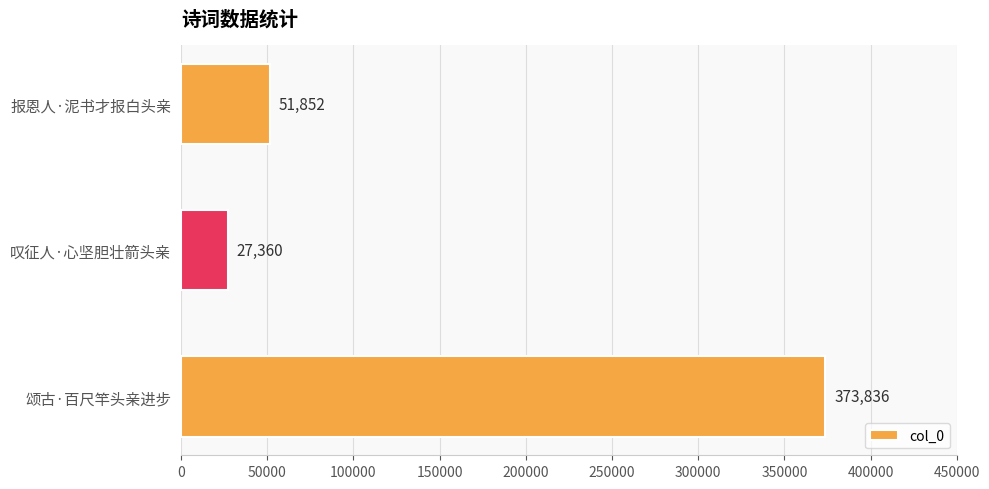

Which label corresponds to the largest value in the chart?

颂古·百尺竿头亲进步